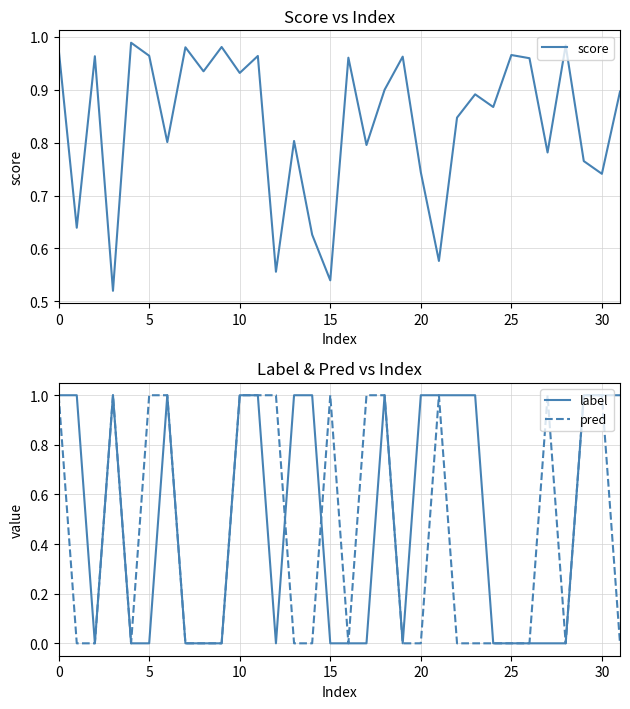

True or false: pred has a value of 0 at 15.

False